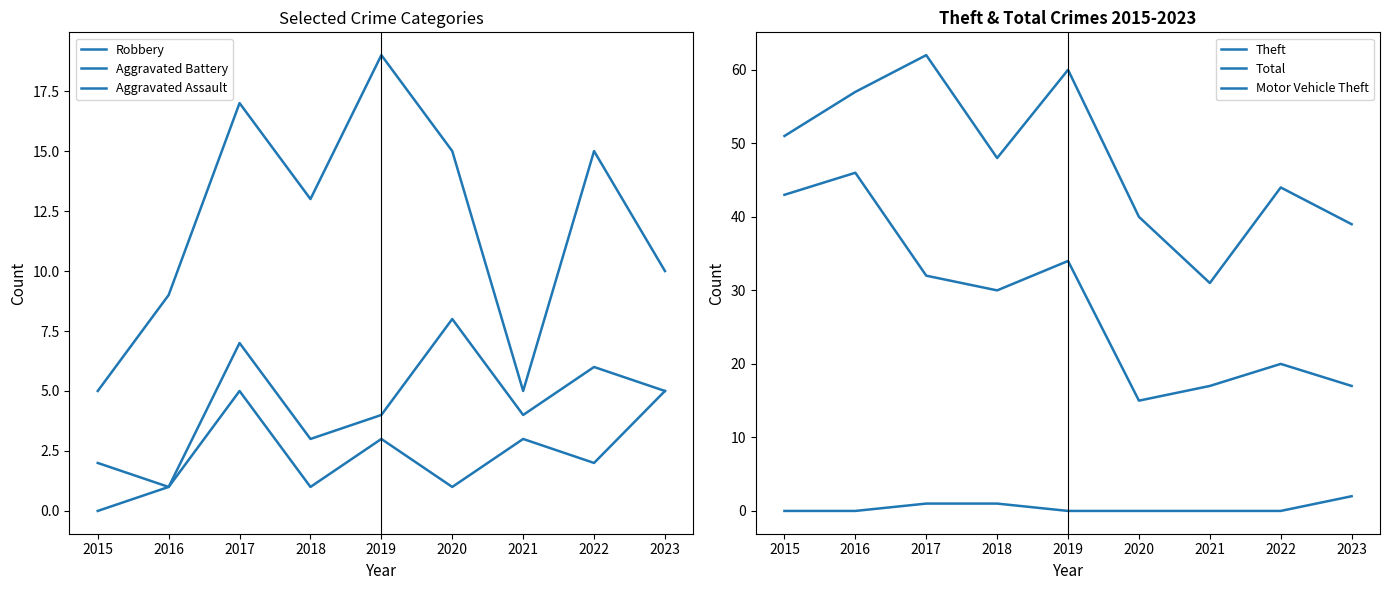

Reading left to right, list all the values displayed in this chart.

Robbery: 2015=5	2016=9	2017=17	2018=13	2019=19	2020=15	2021=5	2022=15	2023=10
Aggravated Battery: 2015=2	2016=1	2017=7	2018=3	2019=4	2020=8	2021=4	2022=6	2023=5
Aggravated Assault: 2015=0	2016=1	2017=5	2018=1	2019=3	2020=1	2021=3	2022=2	2023=5
Theft: 2015=43	2016=46	2017=32	2018=30	2019=34	2020=15	2021=17	2022=20	2023=17
Total: 2015=51	2016=57	2017=62	2018=48	2019=60	2020=40	2021=31	2022=44	2023=39
Motor Vehicle Theft: 2015=0	2016=0	2017=1	2018=1	2019=0	2020=0	2021=0	2022=0	2023=2